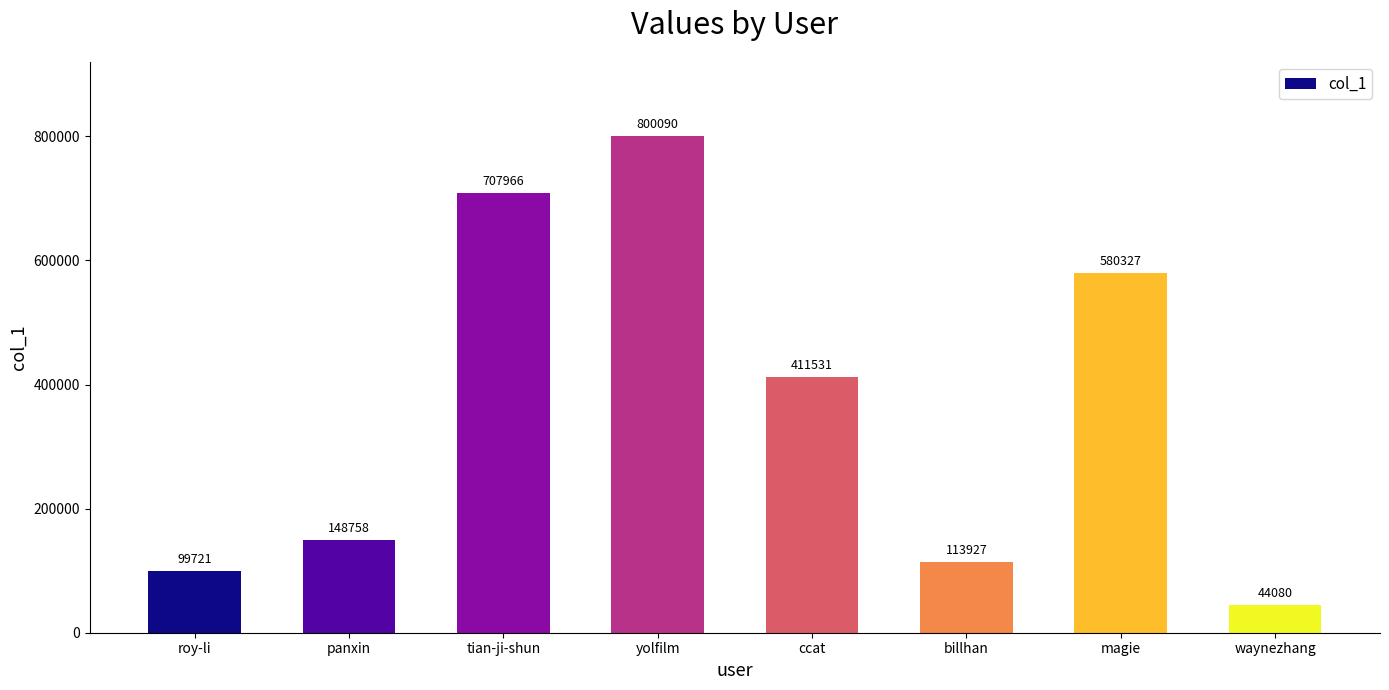

List the labels in order of value, largest first.

yolfilm, tian-ji-shun, magie, ccat, panxin, billhan, roy-li, waynezhang